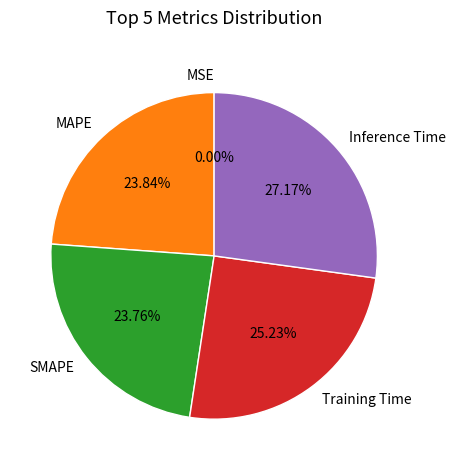

Combined, do Inference Time and Training Time account for over 50%?

Yes